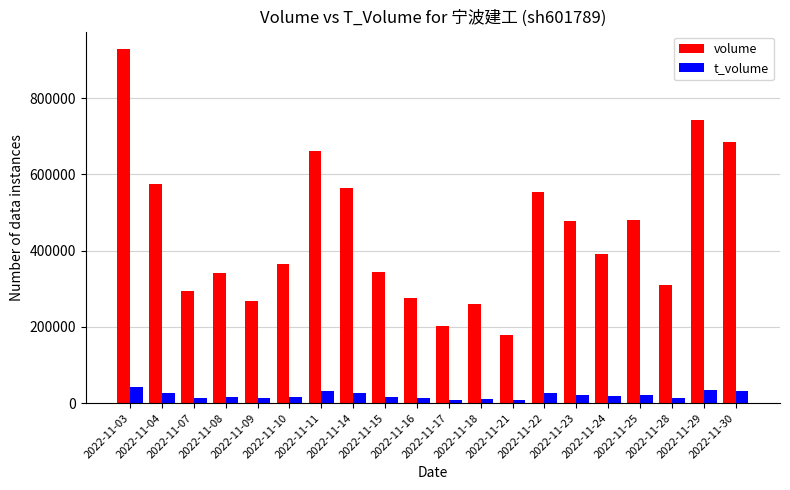

Are the bars horizontal?

No